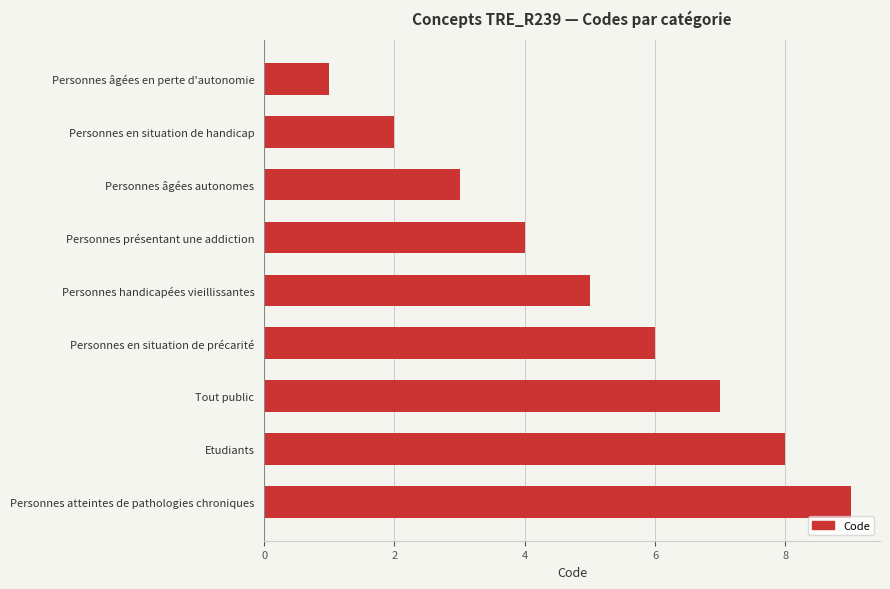

Approximately how many times larger is the value at Tout public compared to Personnes en situation de précarité?

1.2